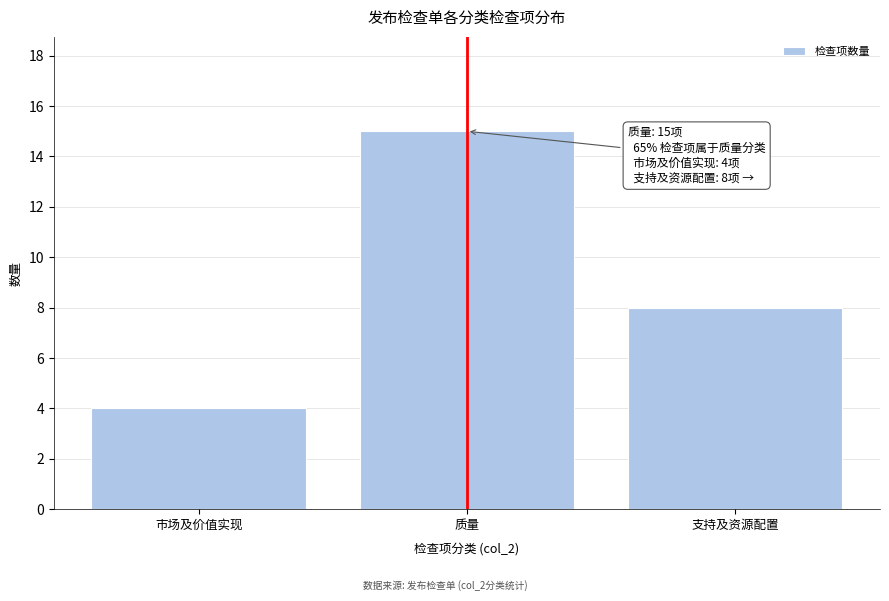

Reading right to left, extract all data points from this chart.

8	15	4